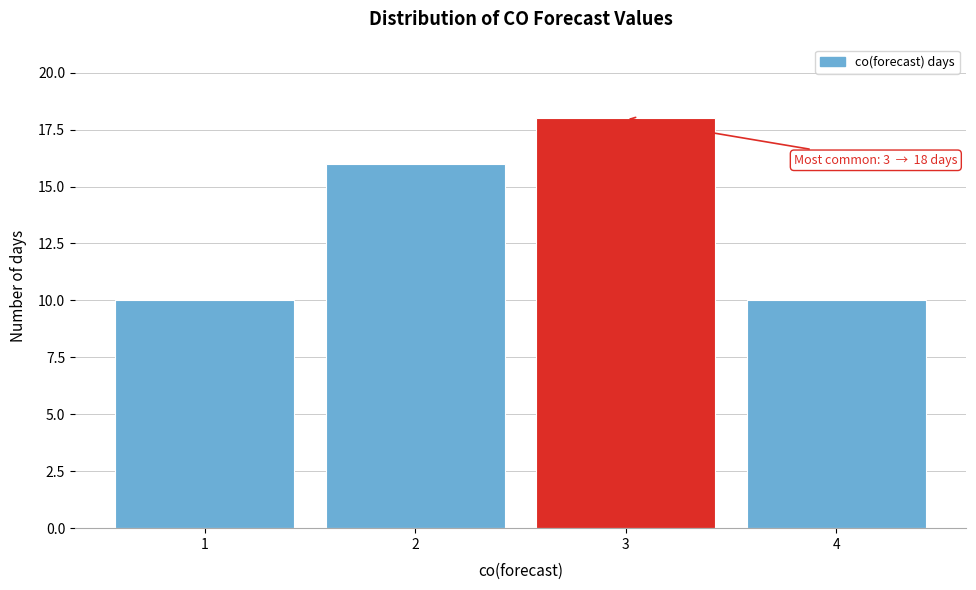

Reading left to right, extract all data points from this chart.

10	16	18	10